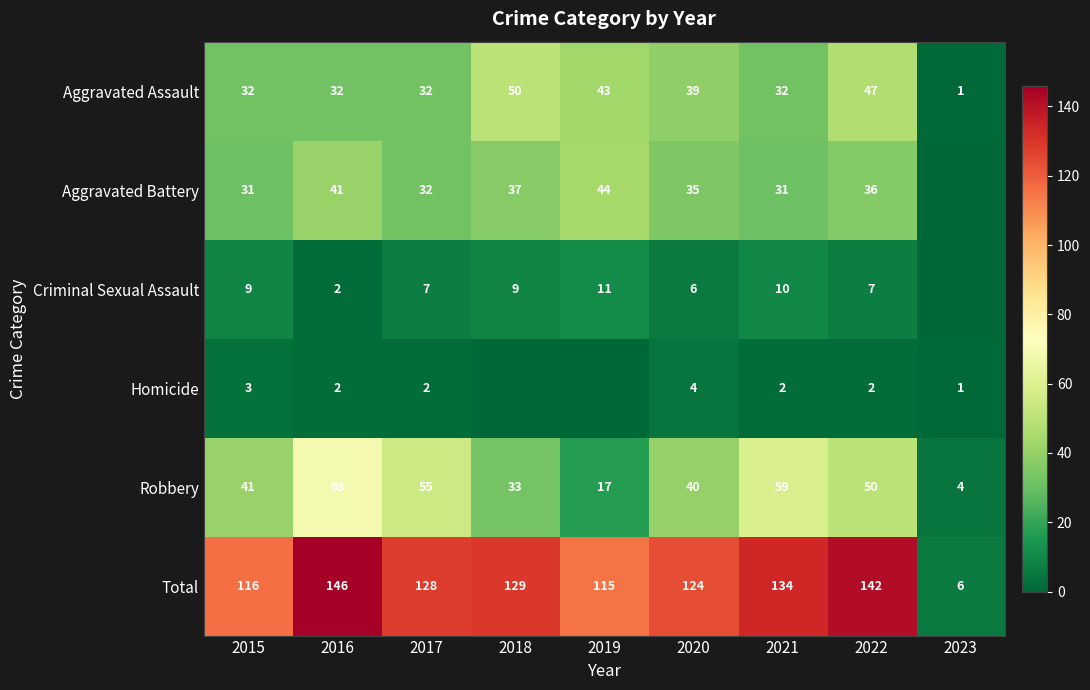

At how many categories does at least one series exceed 86?

8